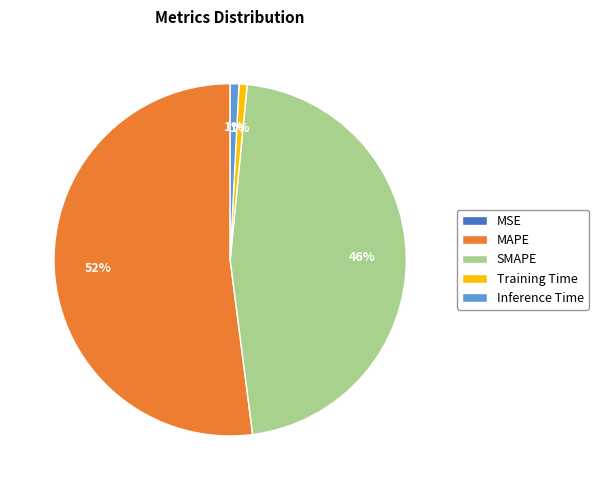

Is it true that MAPE is 52% of the pie?

True